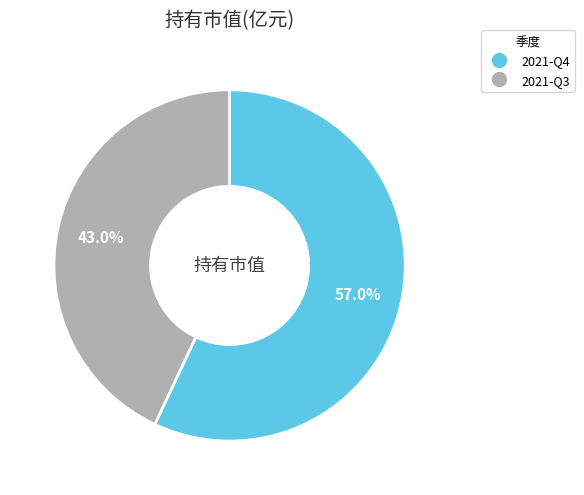

What percentage do 2021-Q3 and 2021-Q4 together represent?

100.0%